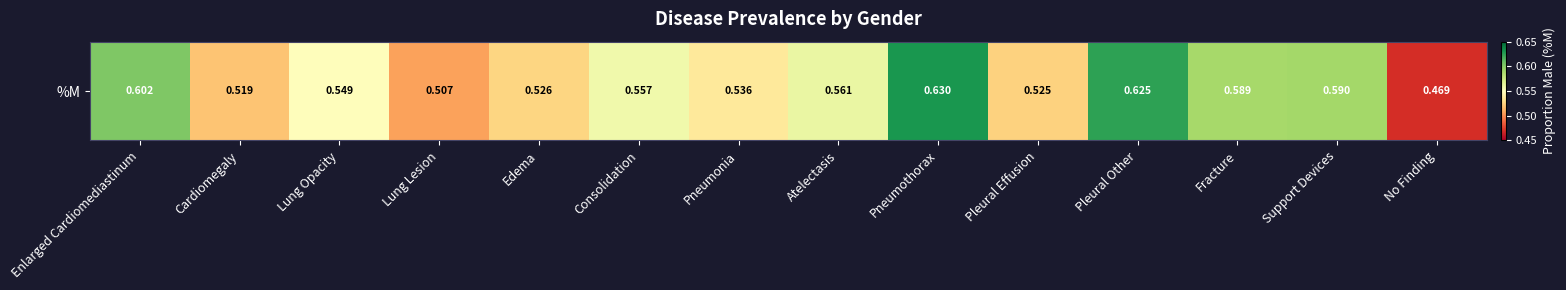

Is it true that the value at Edema is 0.5?

True